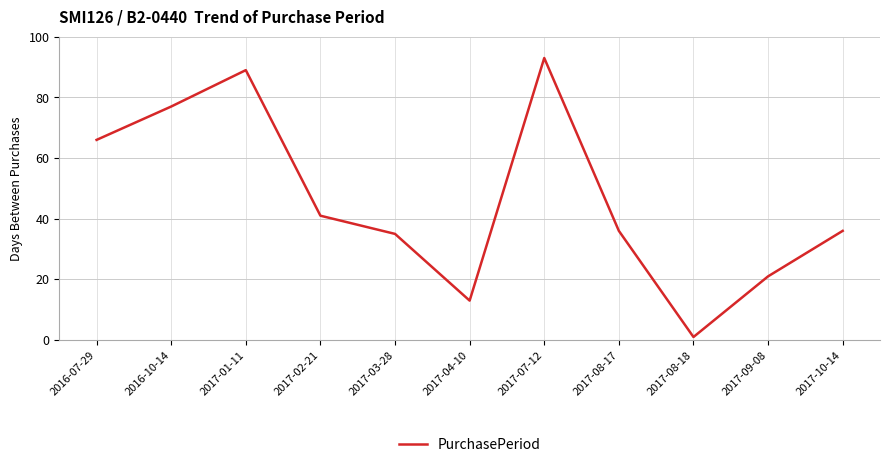

What position from the left is 2016-10-14?

2